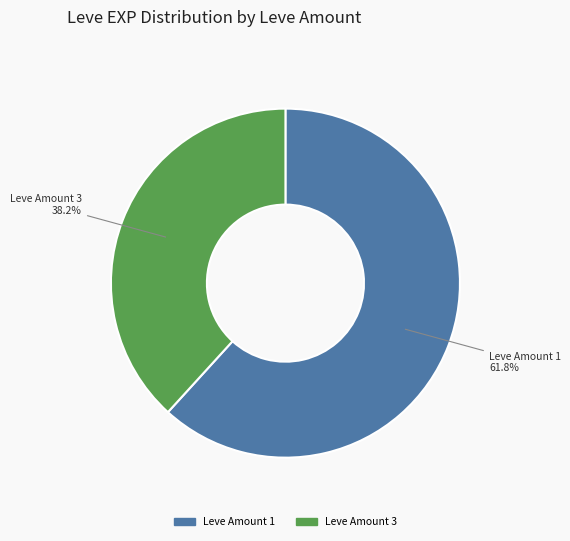

Is Leve Amount 3 the majority of the pie?

No